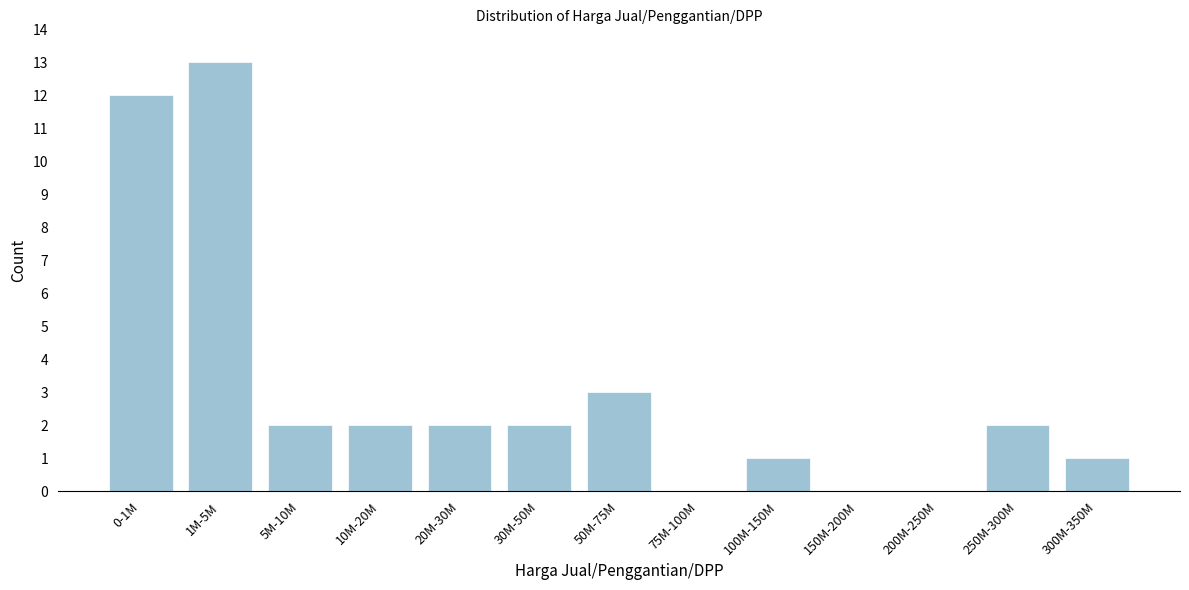

Reading left to right, extract all data points from this chart.

0-1M=12	1M-5M=13	5M-10M=2	10M-20M=2	20M-30M=2	30M-50M=2	50M-75M=3	75M-100M=0	100M-150M=1	150M-200M=0	200M-250M=0	250M-300M=2	300M-350M=1